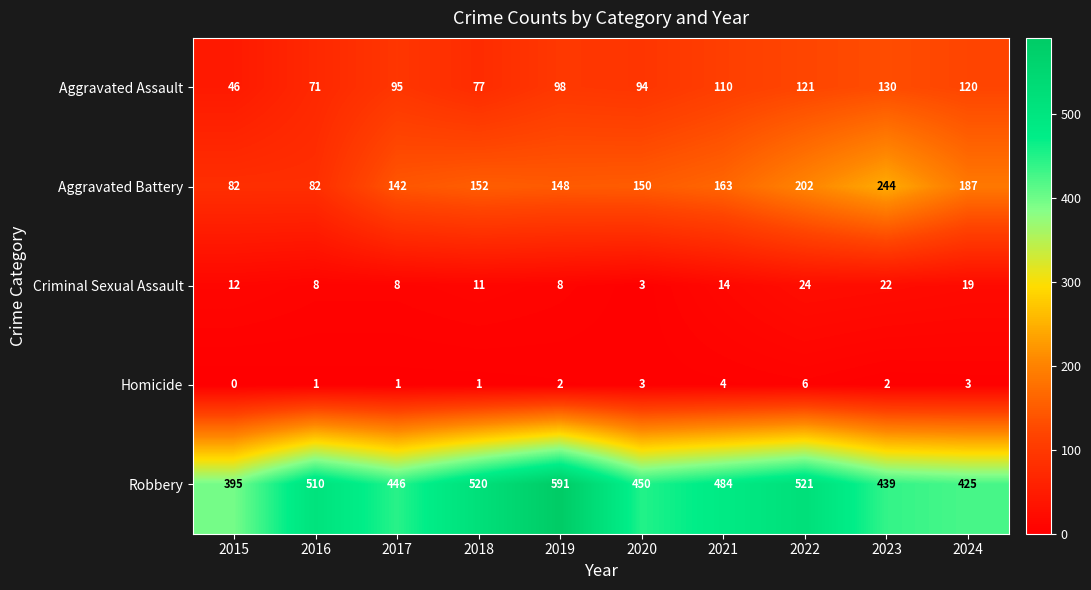

Count the number of categories in the chart.

10